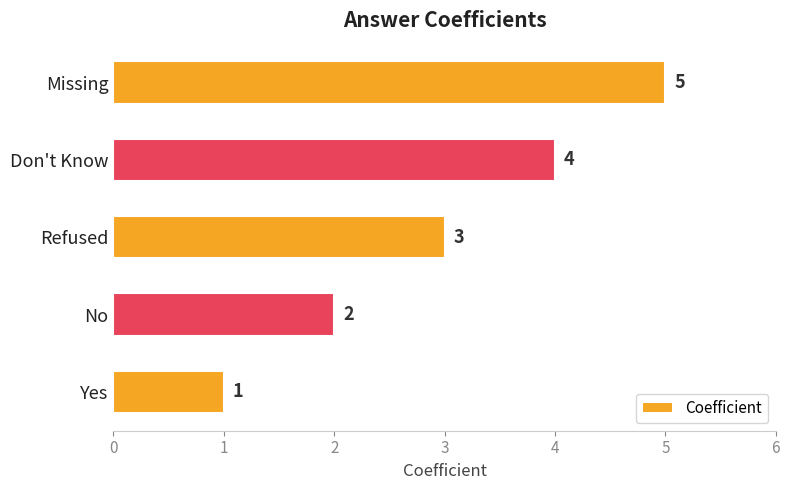

What is the minimum value shown in the chart?

1